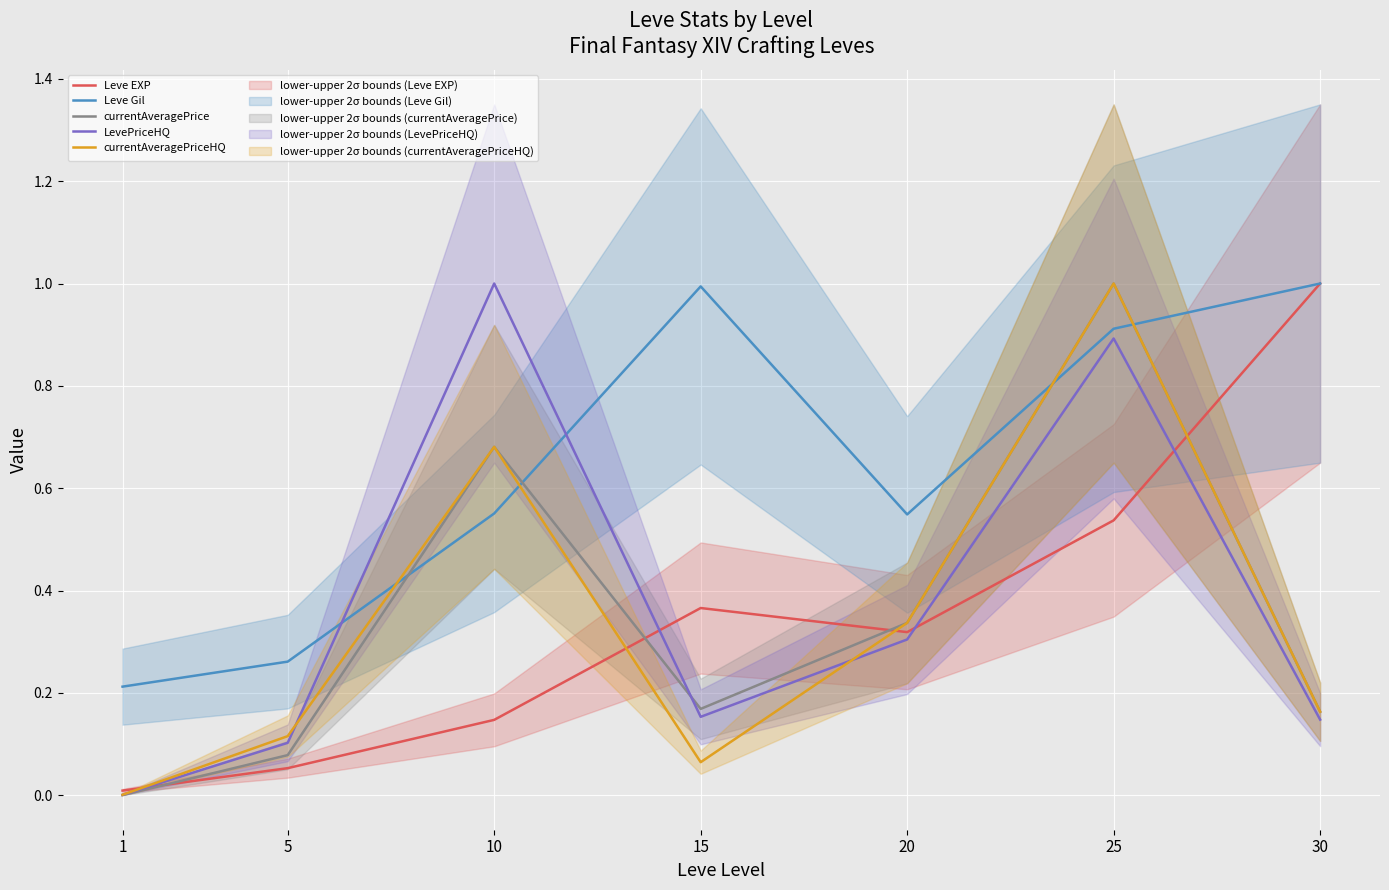

The value of currentAveragePrice at 15 is 0.2. True or false?

True